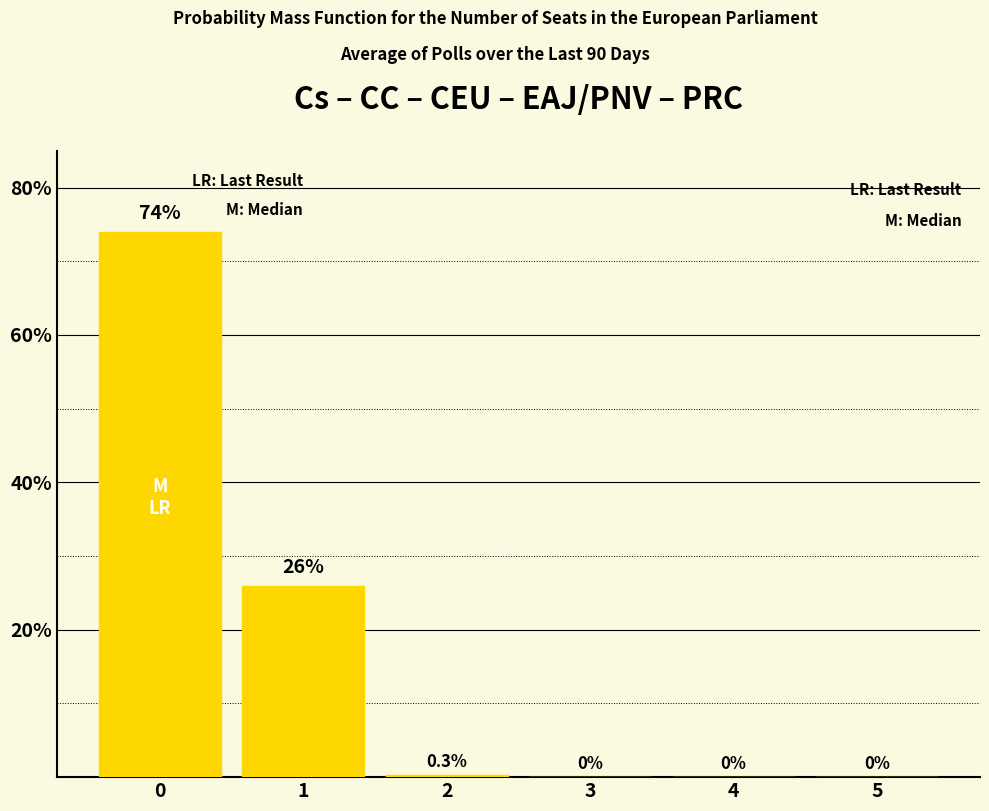

At which label is the value closest to 37?

1